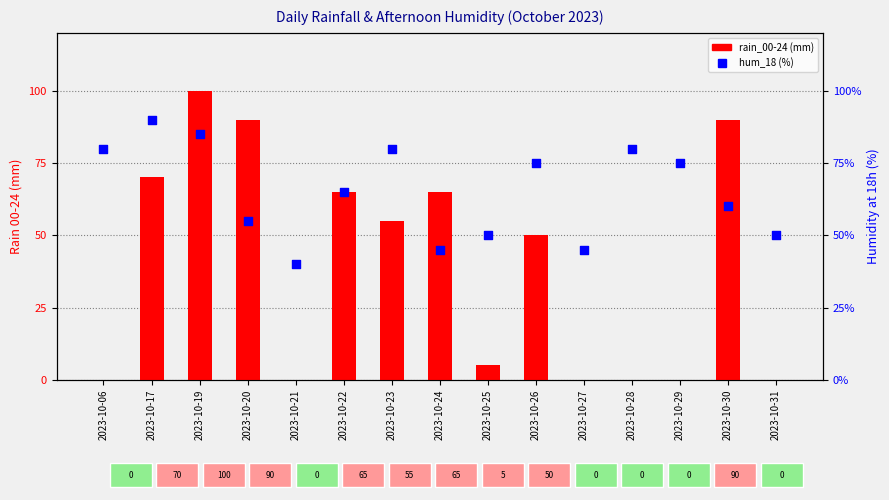

Which series has the largest Y range (max minus min)?

rain_00-24